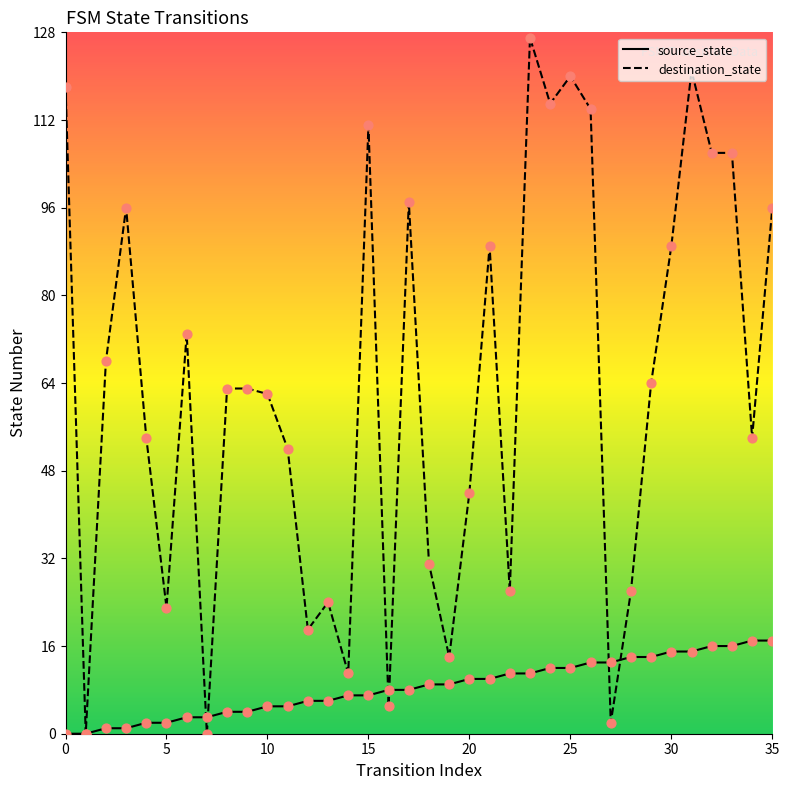

Which series has the largest total across all categories?

destination_state